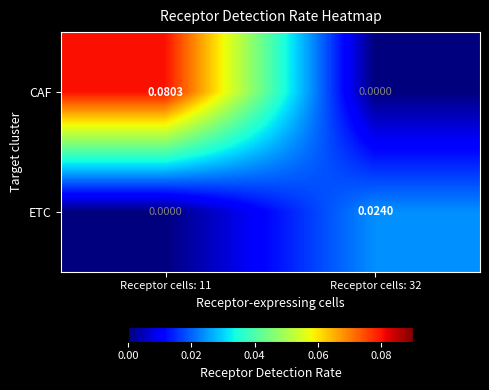

Which series changed the most between Receptor cells: 11 and Receptor cells: 32?

CAF